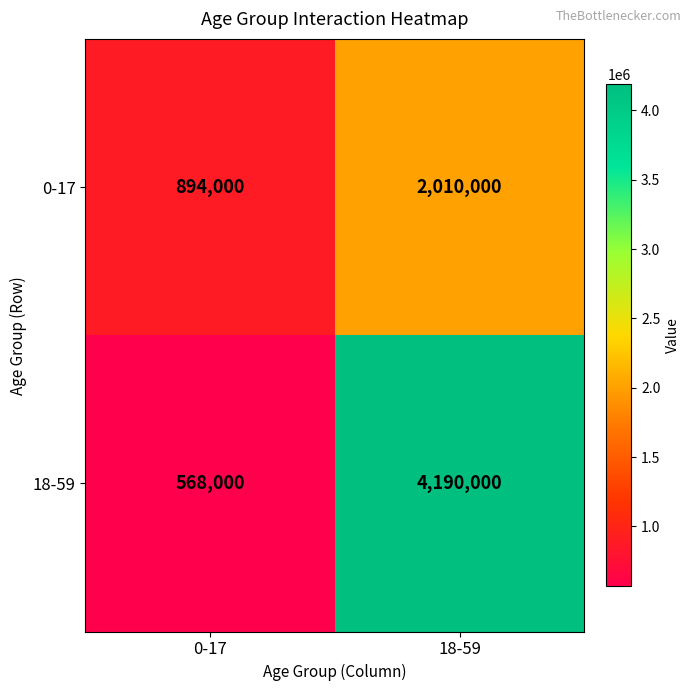

The value of 18-59 at 18-59 is 2345486. True or false?

False